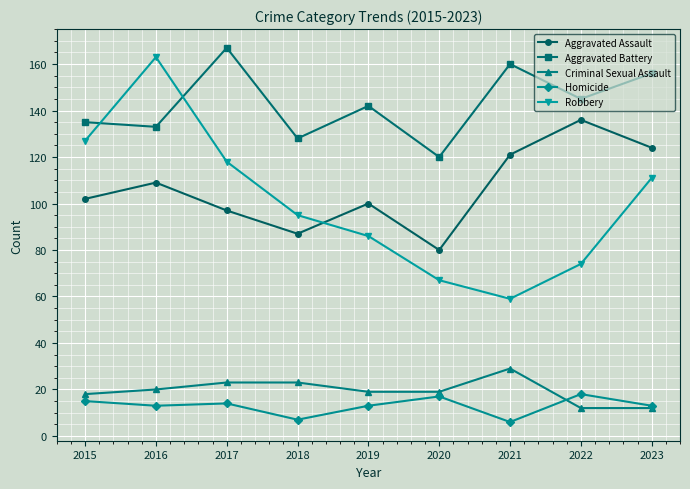

What are all the series names shown in the legend?

Aggravated Assault, Aggravated Battery, Criminal Sexual Assault, Homicide, Robbery